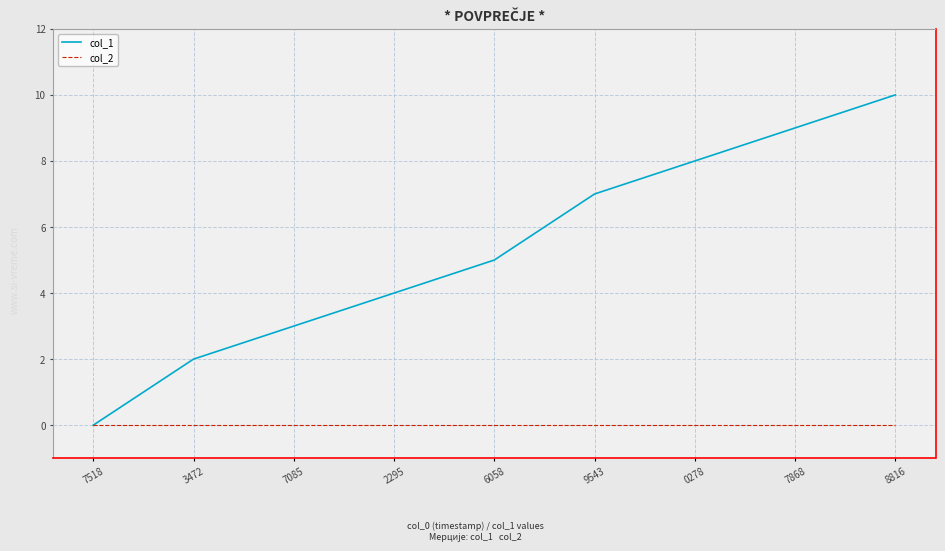

Which series changed the most between 2295 and 7868?

col_1